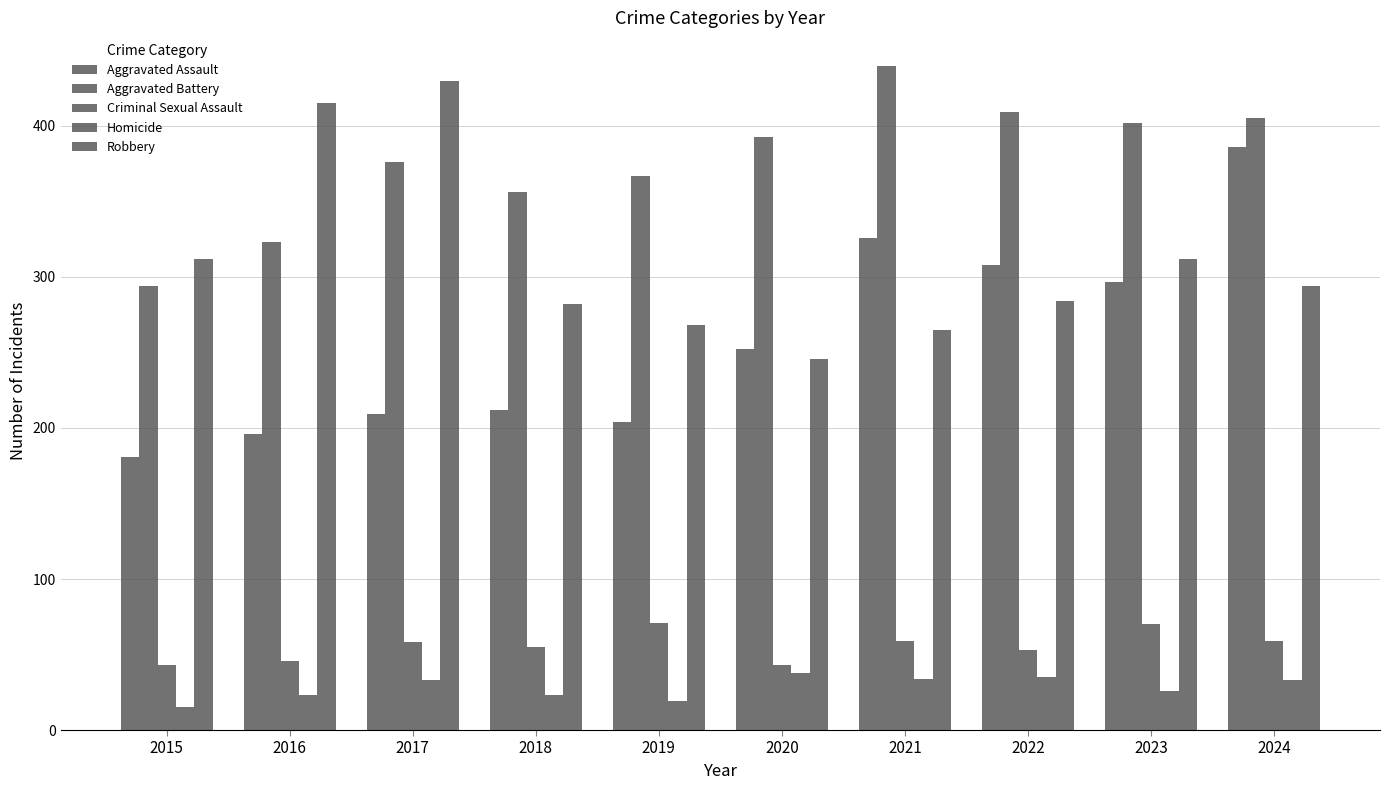

What is the value of the Robbery bar at the 4th from the left?

282